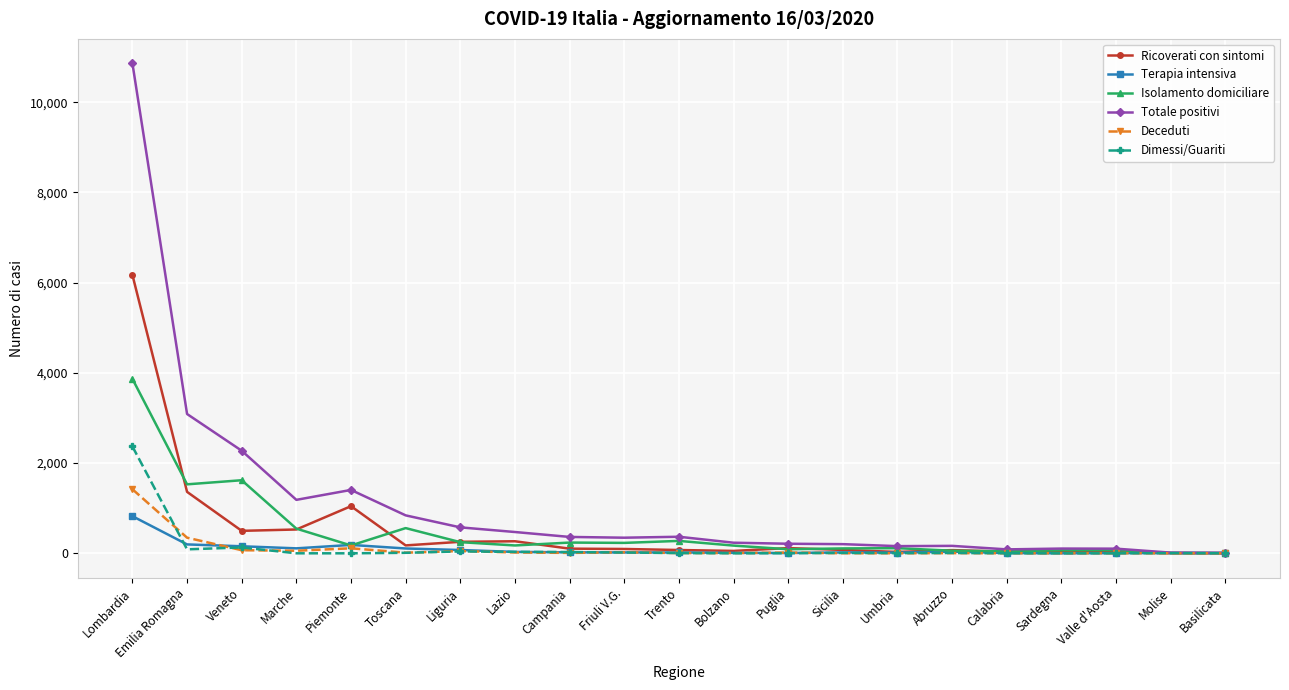

Count the number of data series in this chart.

6